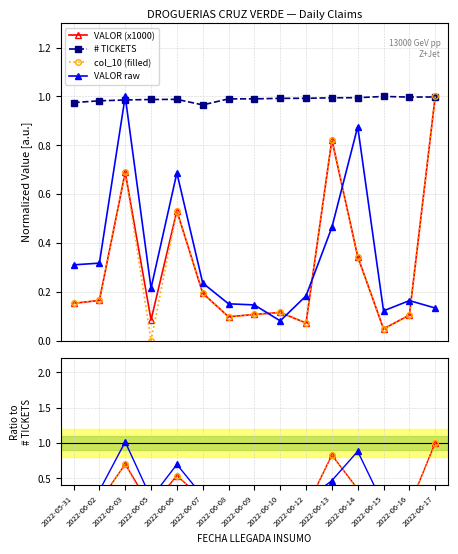

Which label corresponds to the smallest value in the chart?

2022-06-05